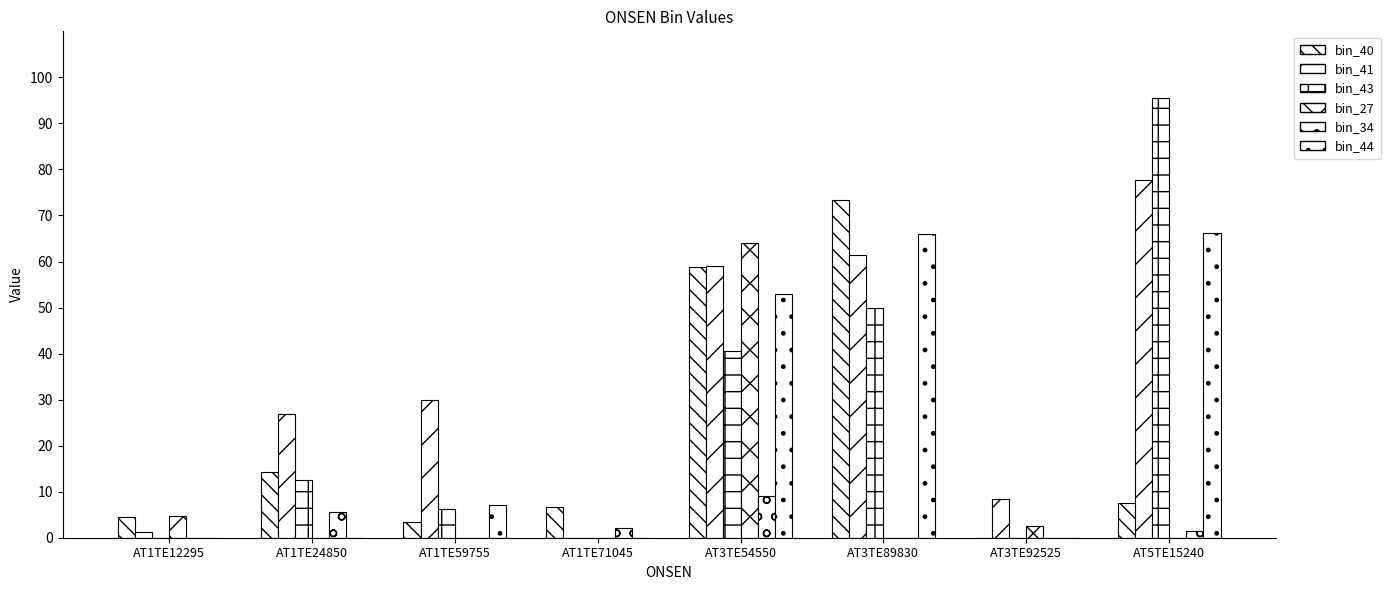

Rank the series by their maximum value, from lowest to highest.

bin_34, bin_27, bin_44, bin_40, bin_41, bin_43